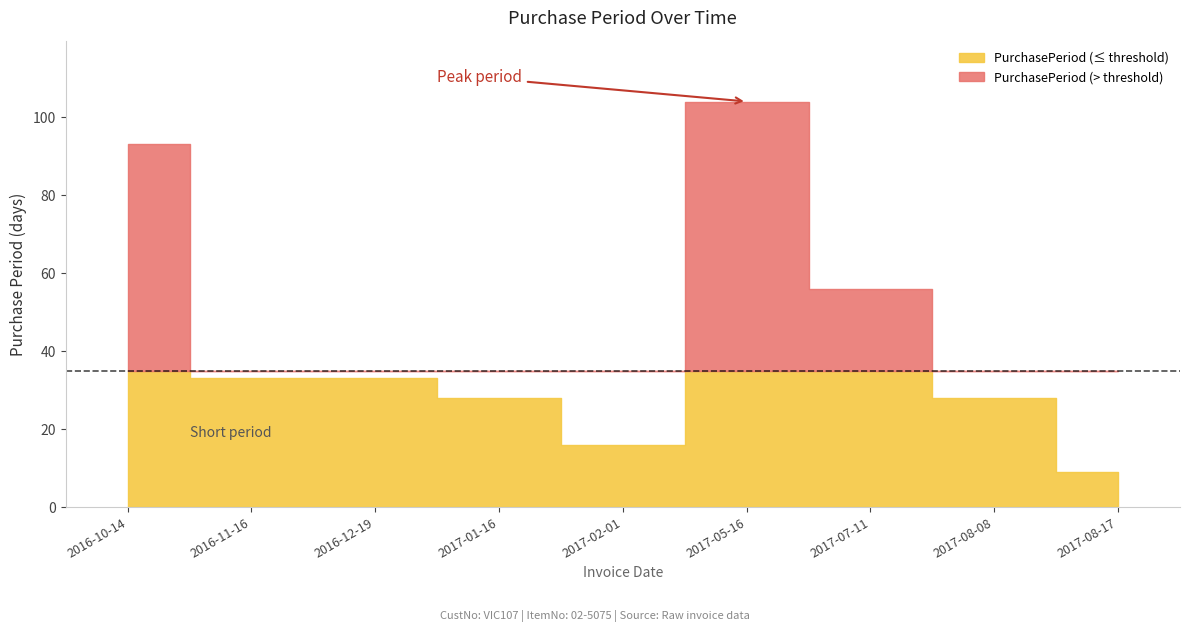

True or false: the data shows 50 at 2016-12-19.

False